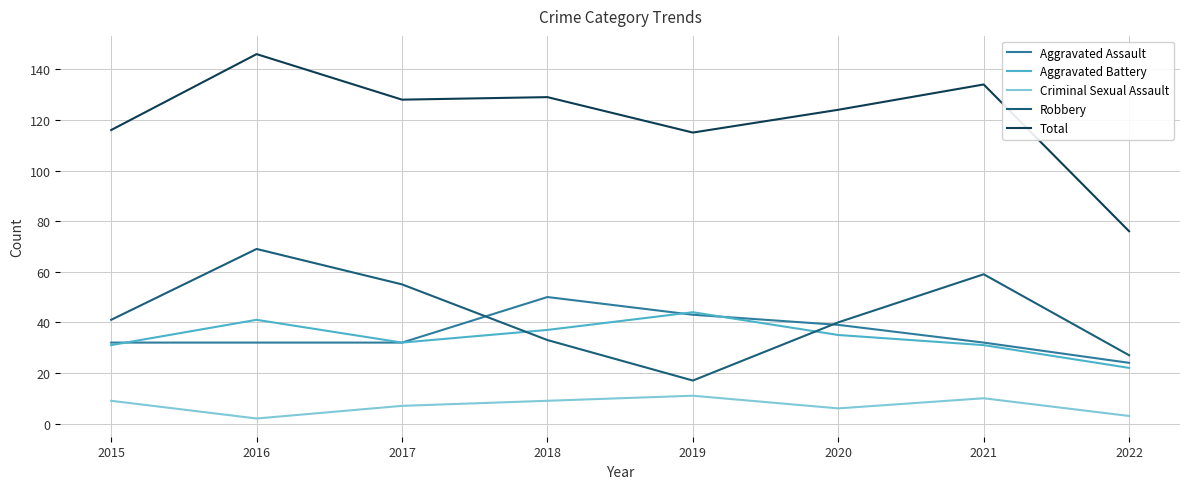

Which series changed the most between 2018 and 2019?

Robbery